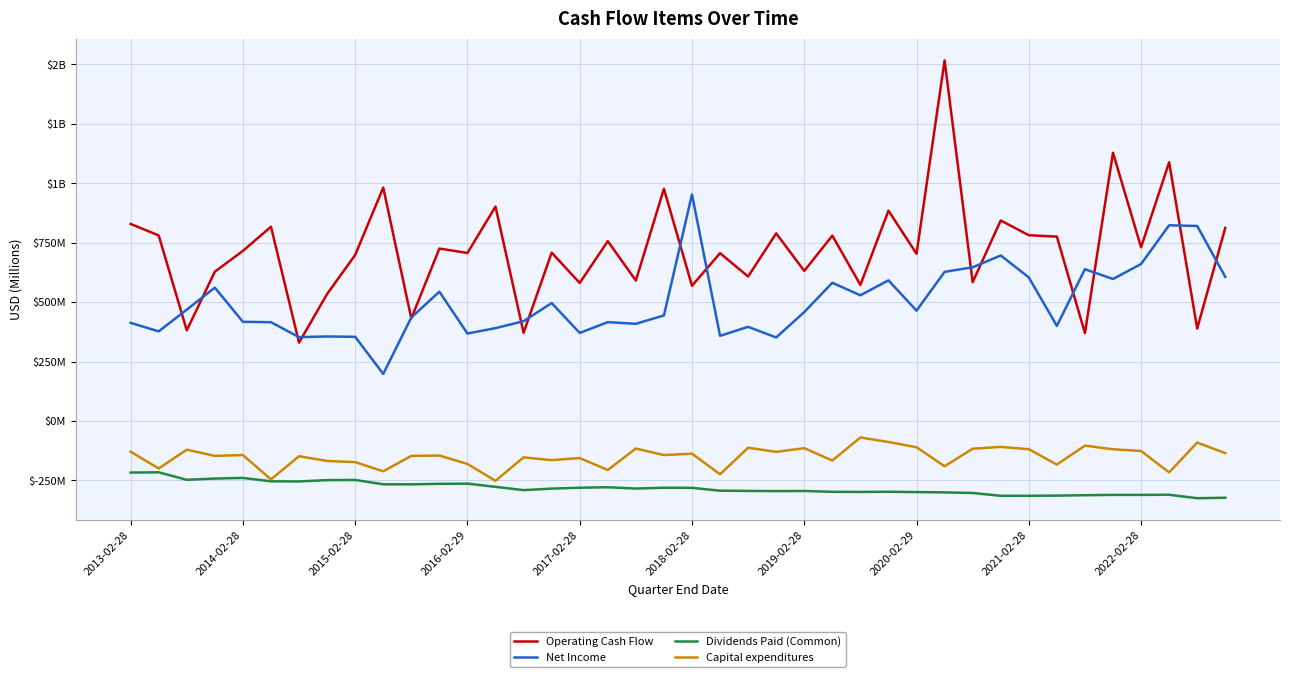

Does the chart display data point markers on the line(s)?

No